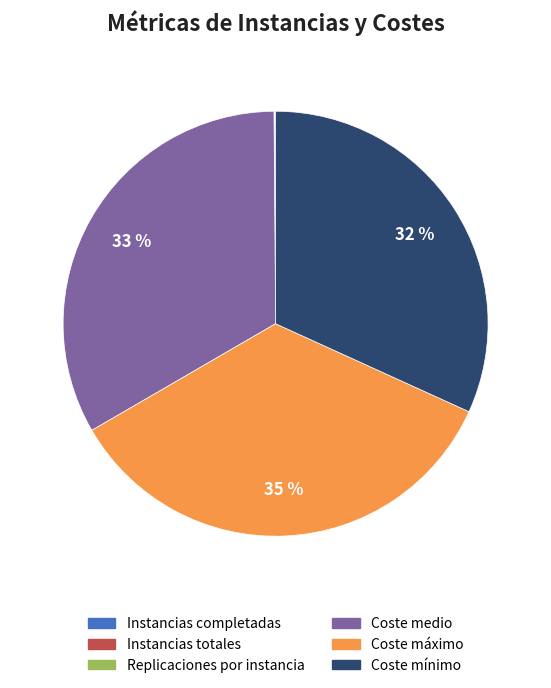

Does any single category account for the majority?

No